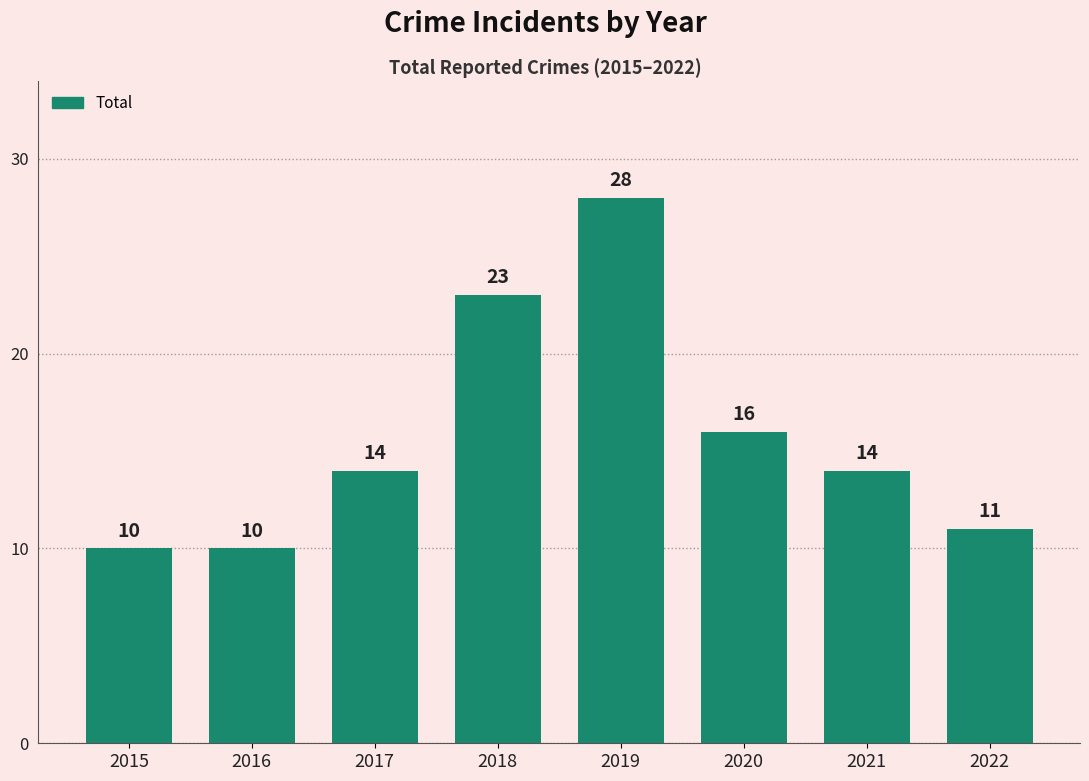

Reading right to left, extract all data points from this chart.

2022=11	2021=14	2020=16	2019=28	2018=23	2017=14	2016=10	2015=10